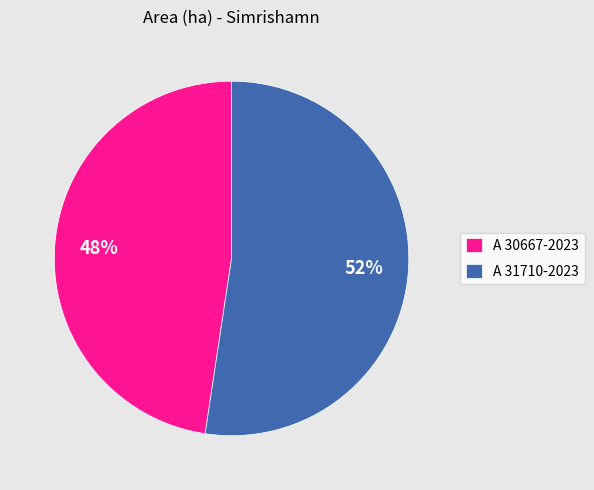

Rank the categories by value from lowest to highest.

A 30667-2023, A 31710-2023